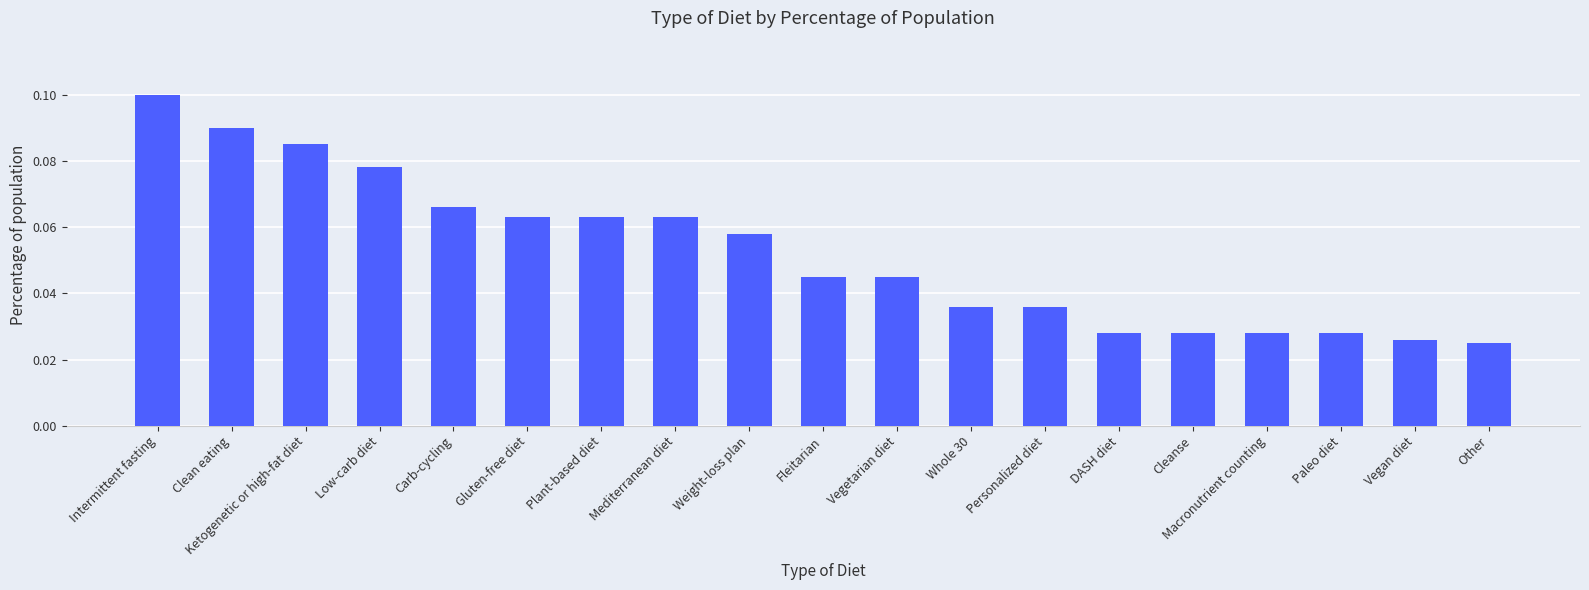

How many values are between 0 and 1?

19